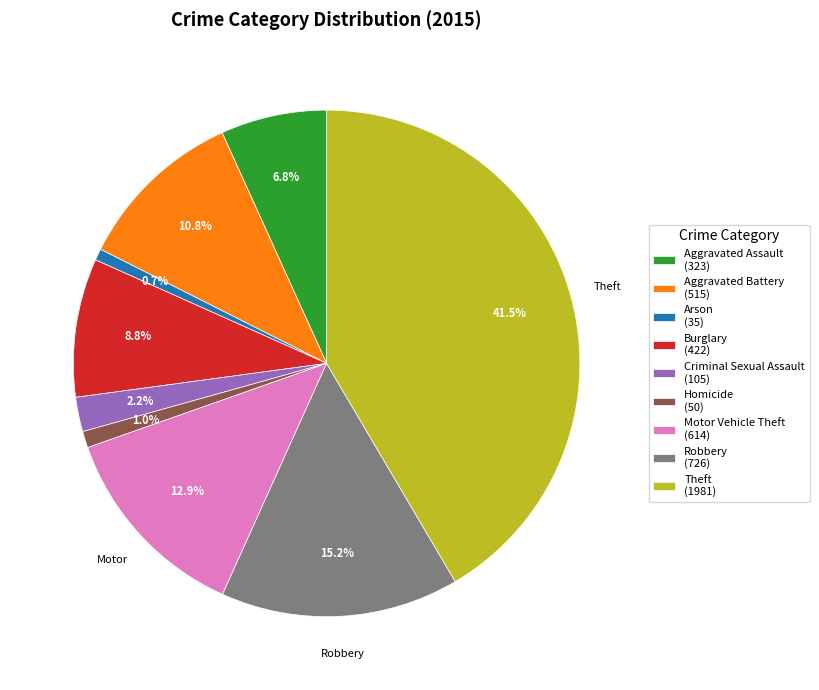

Combined, do Motor Vehicle Theft and Homicide account for over 50%?

No